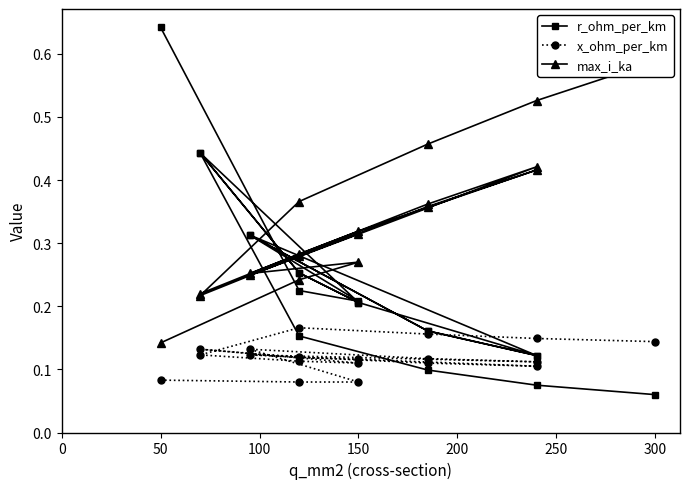

Count the number of categories in the chart.

19